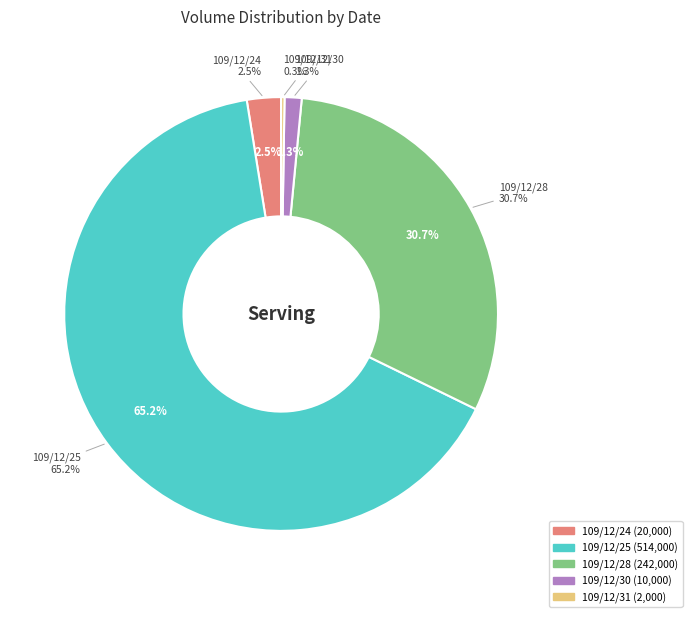

What is the ratio of the value at 109/12/24 to the value at 109/12/31?

10.0